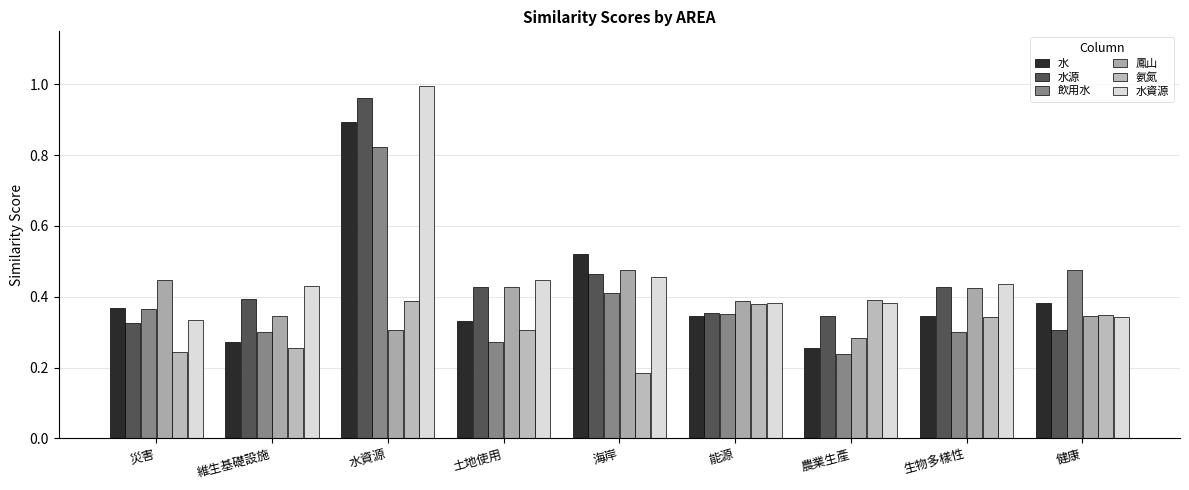

What is the label of the 1st bar from the left?

災害